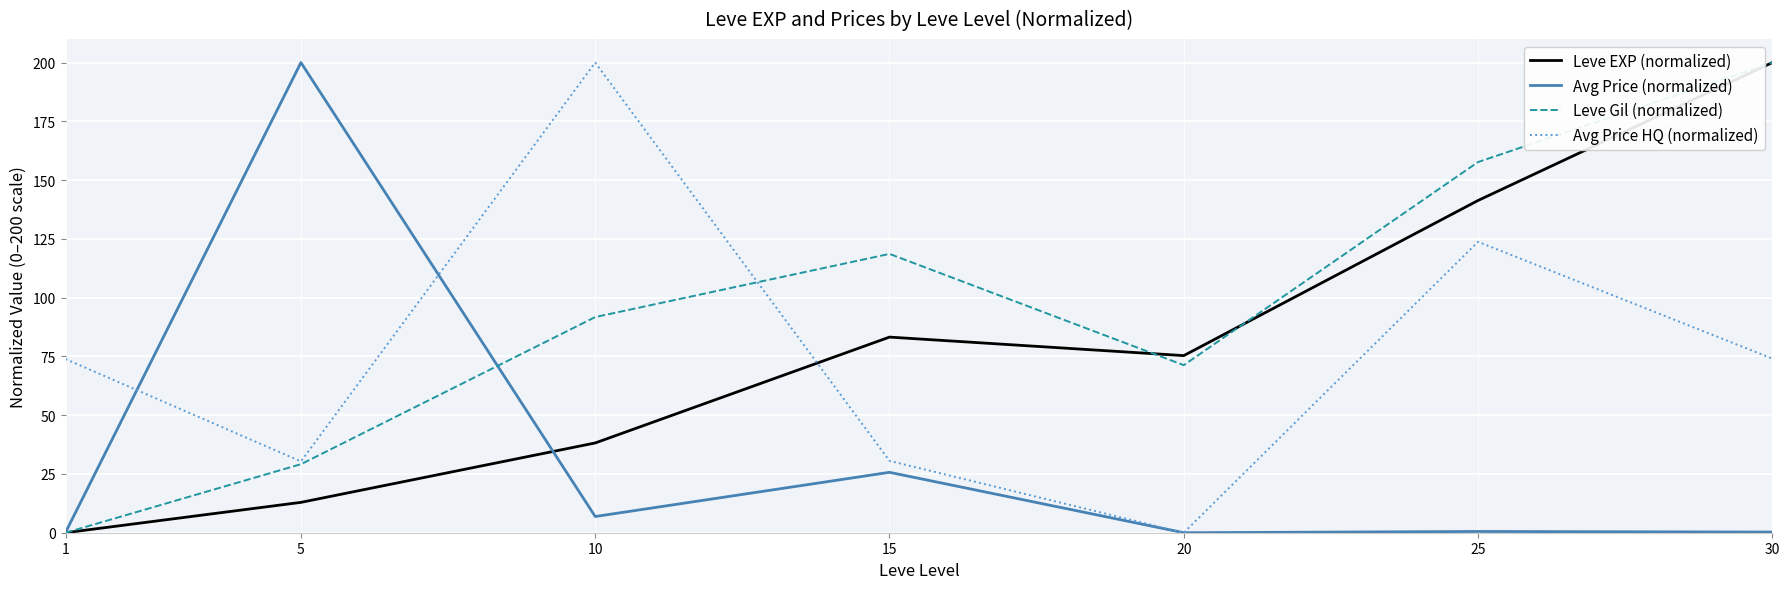

What is the spread (max minus min) of values at 5?

187.1